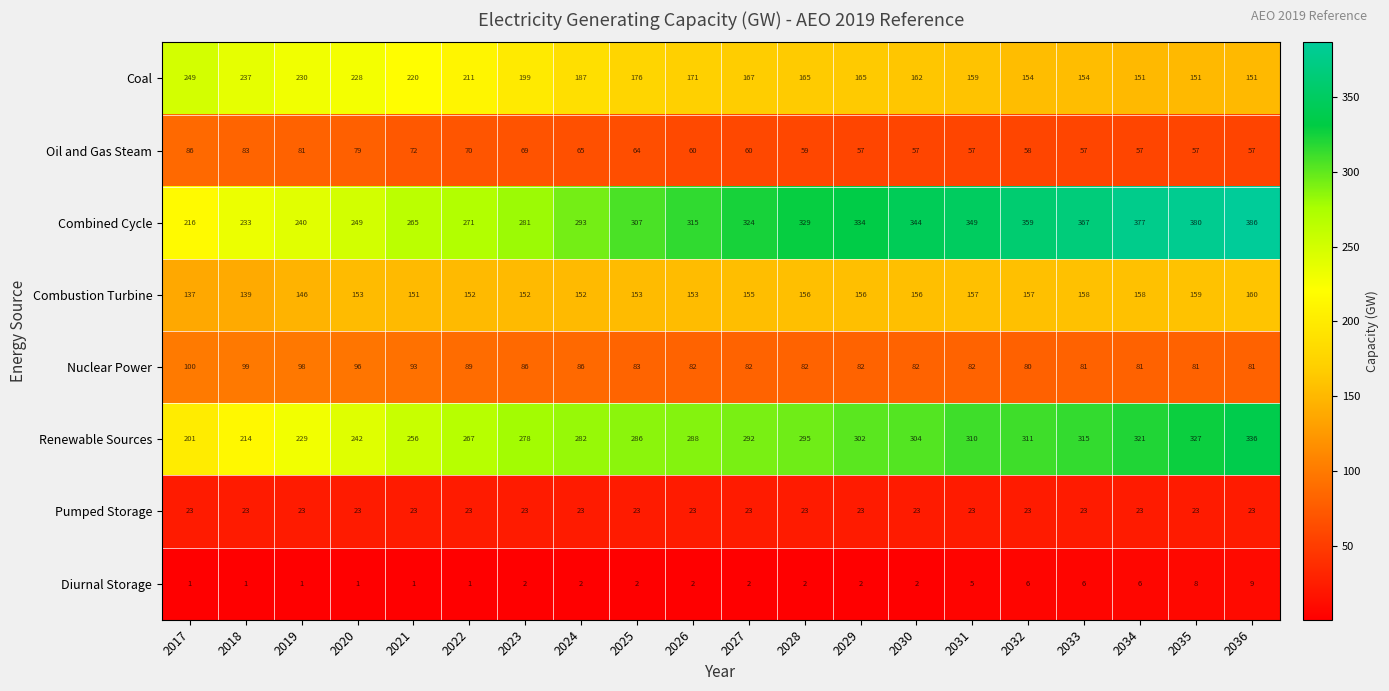

Which category has the highest value in the Combined Cycle series?

2036